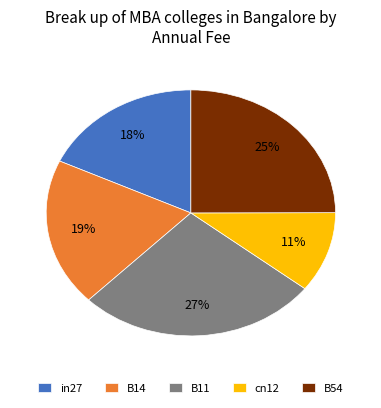

Count the number of slices in the pie.

5